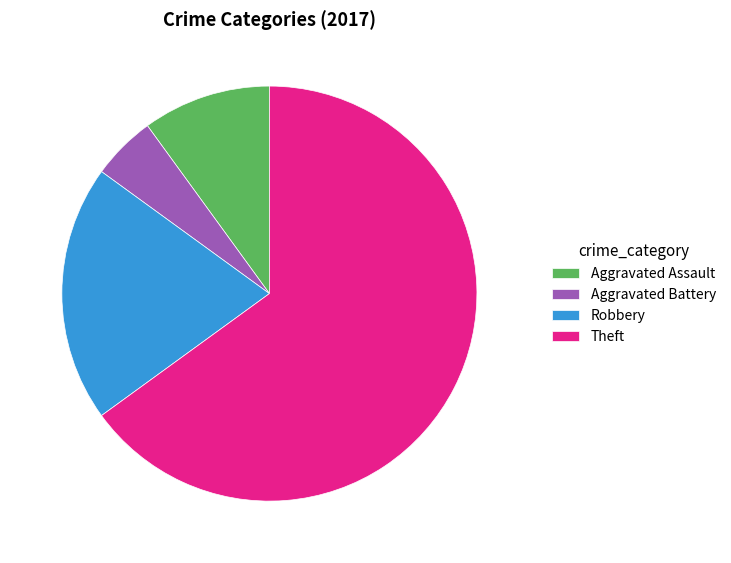

How many slices are in this pie chart?

4